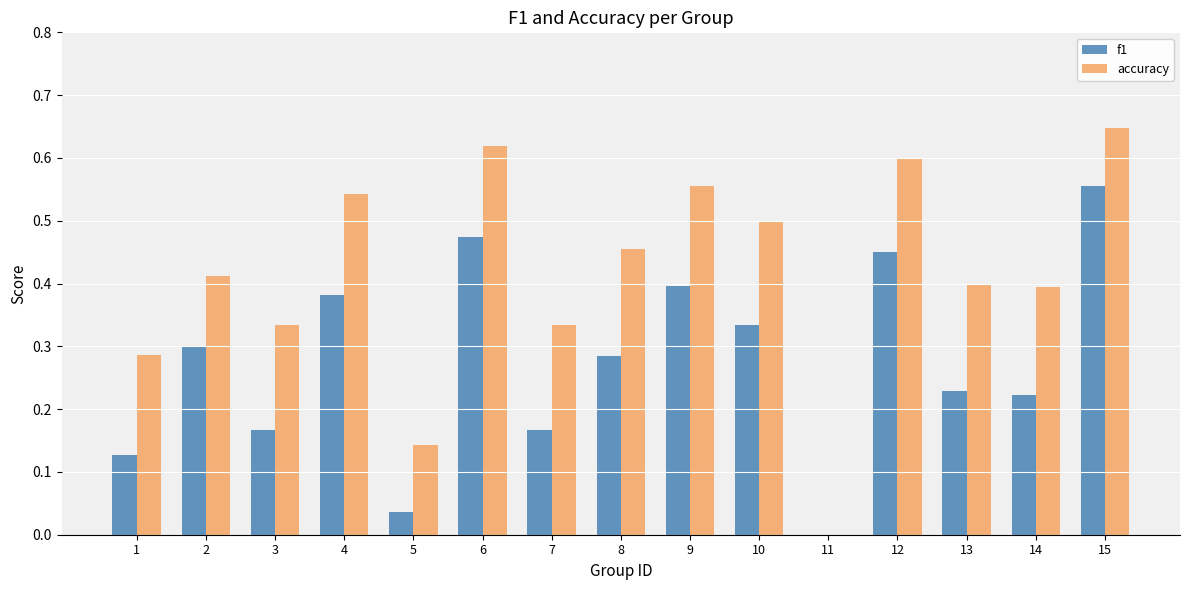

Which category has the highest value in the f1 series?

15